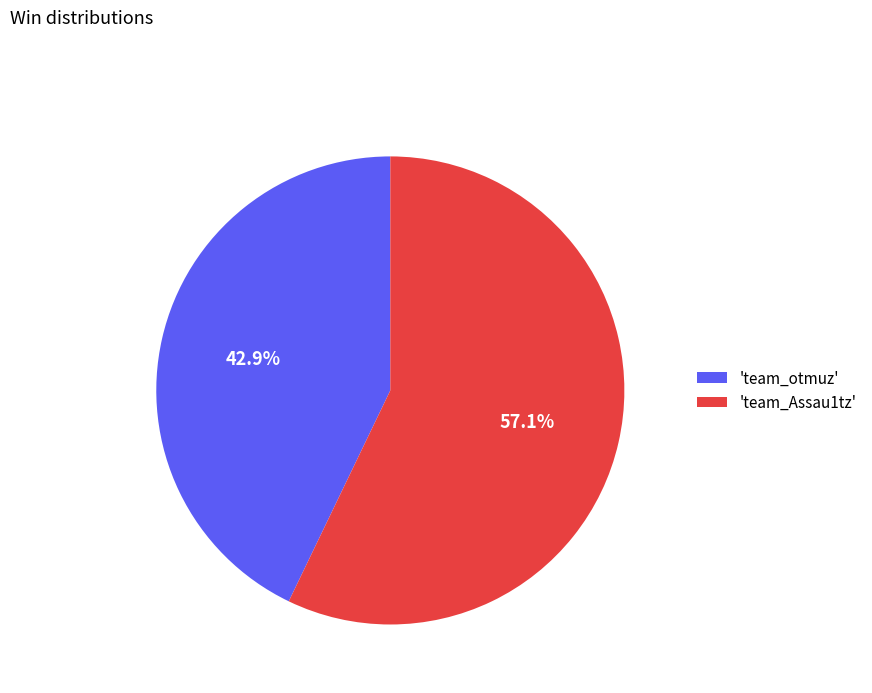

Is there a majority slice in this chart?

Yes